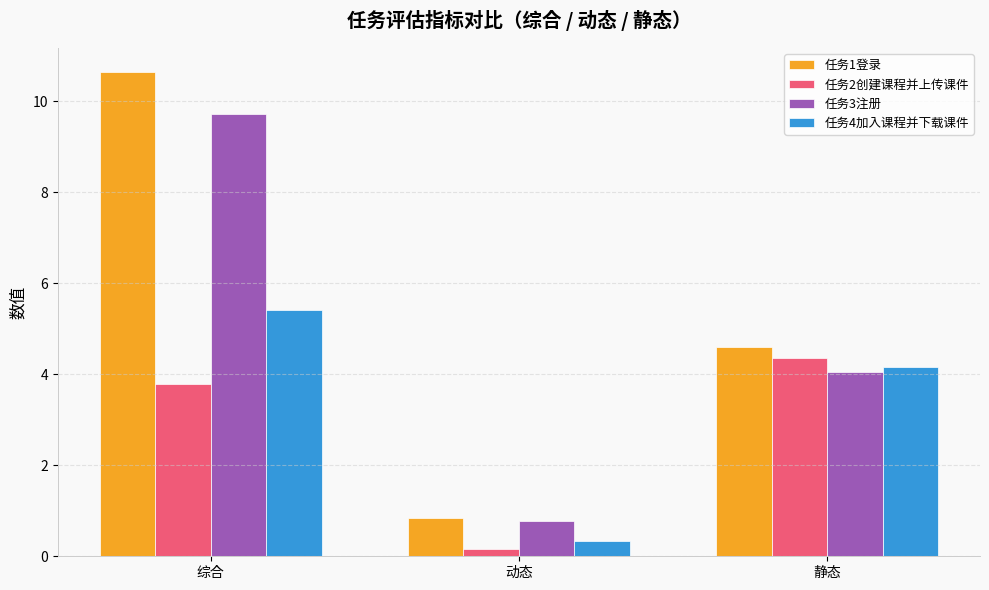

List the series in order of their peak value, highest first.

任务1登录, 任务3注册, 任务4加入课程并下载课件, 任务2创建课程并上传课件